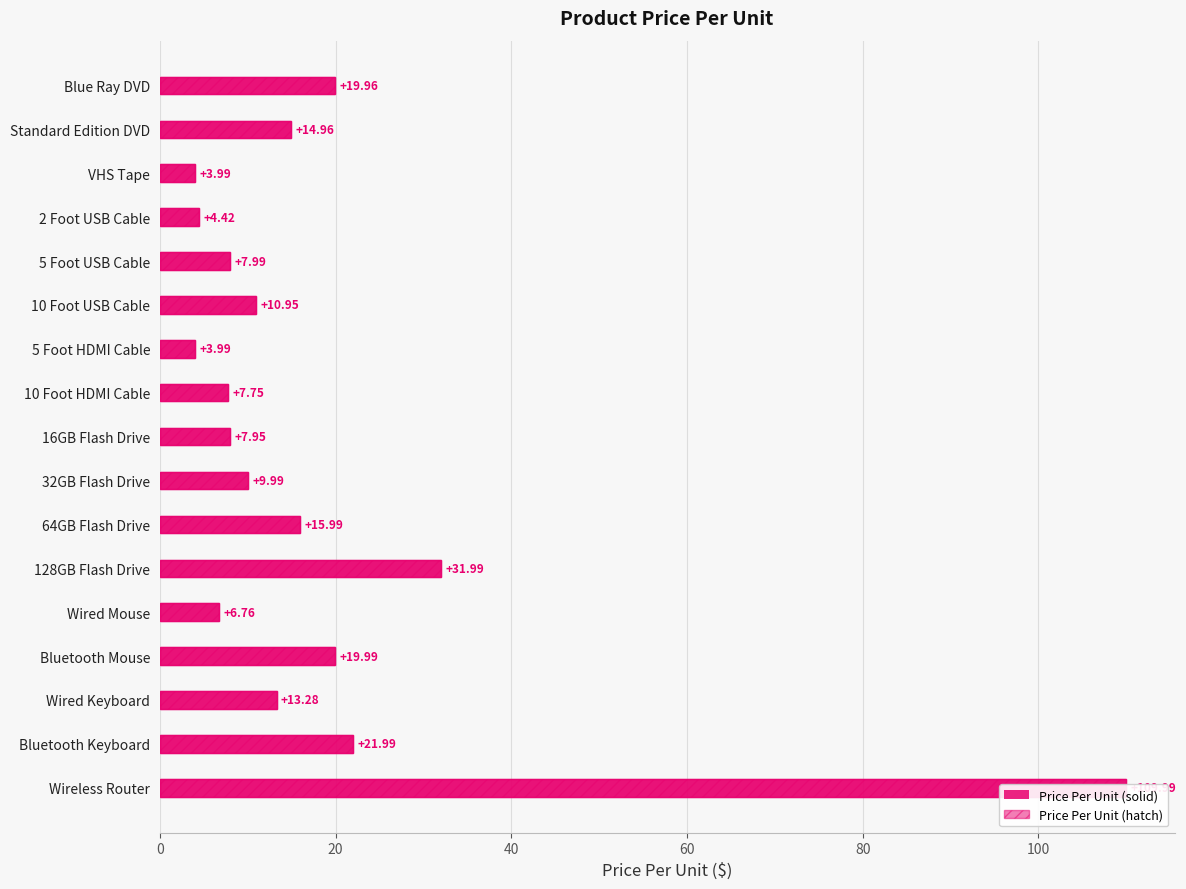

What is the approximate value of Price Per Unit (hatch) at 9?

7.8